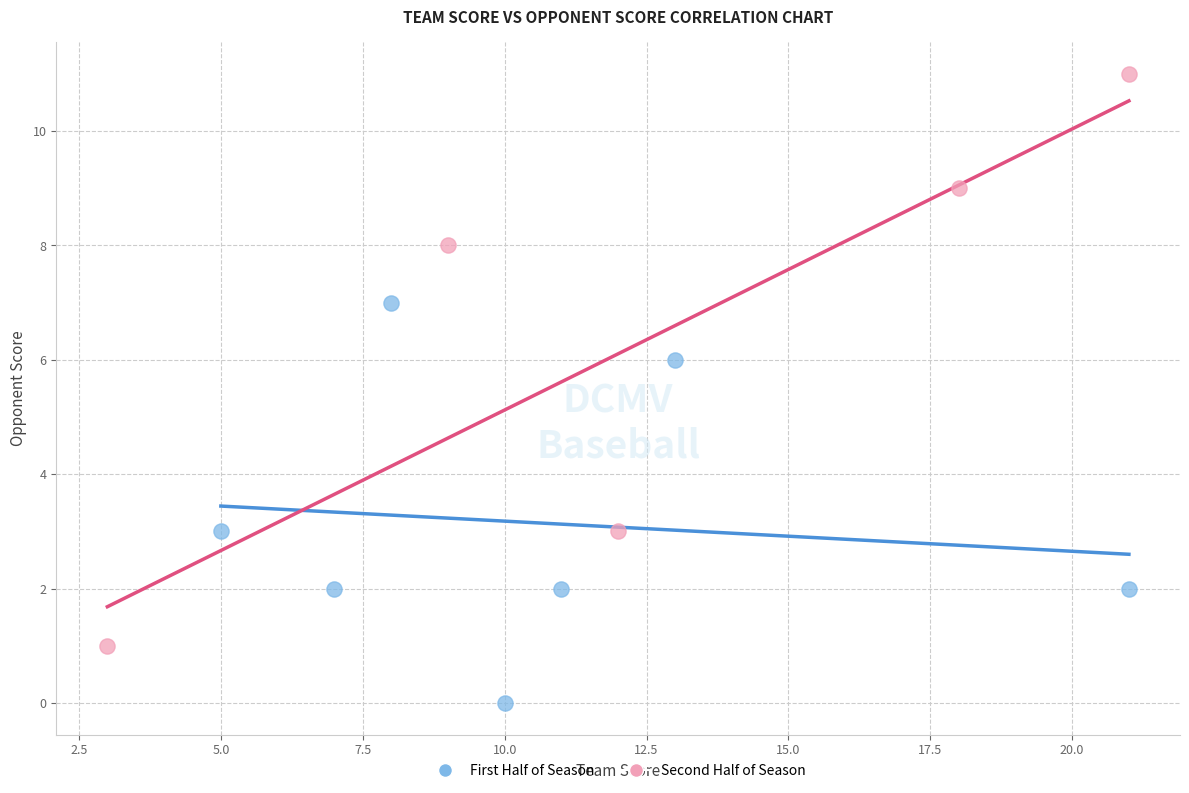

What are all the series names shown in the legend?

First Half of Season, Second Half of Season